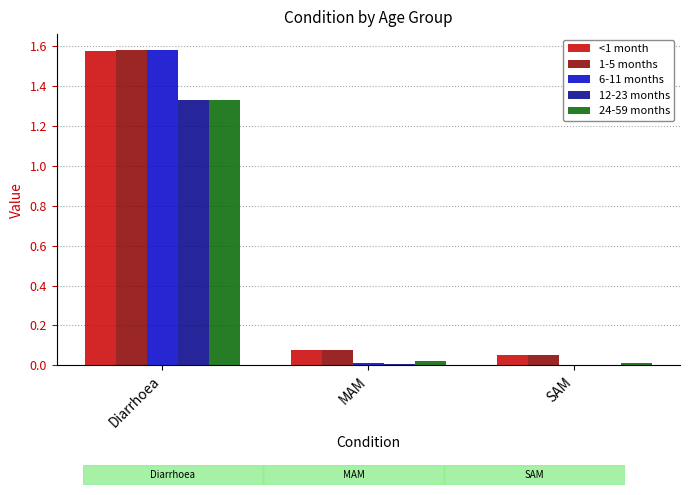

The <1 month series shows 0.9 at Diarrhoea. True or false?

False